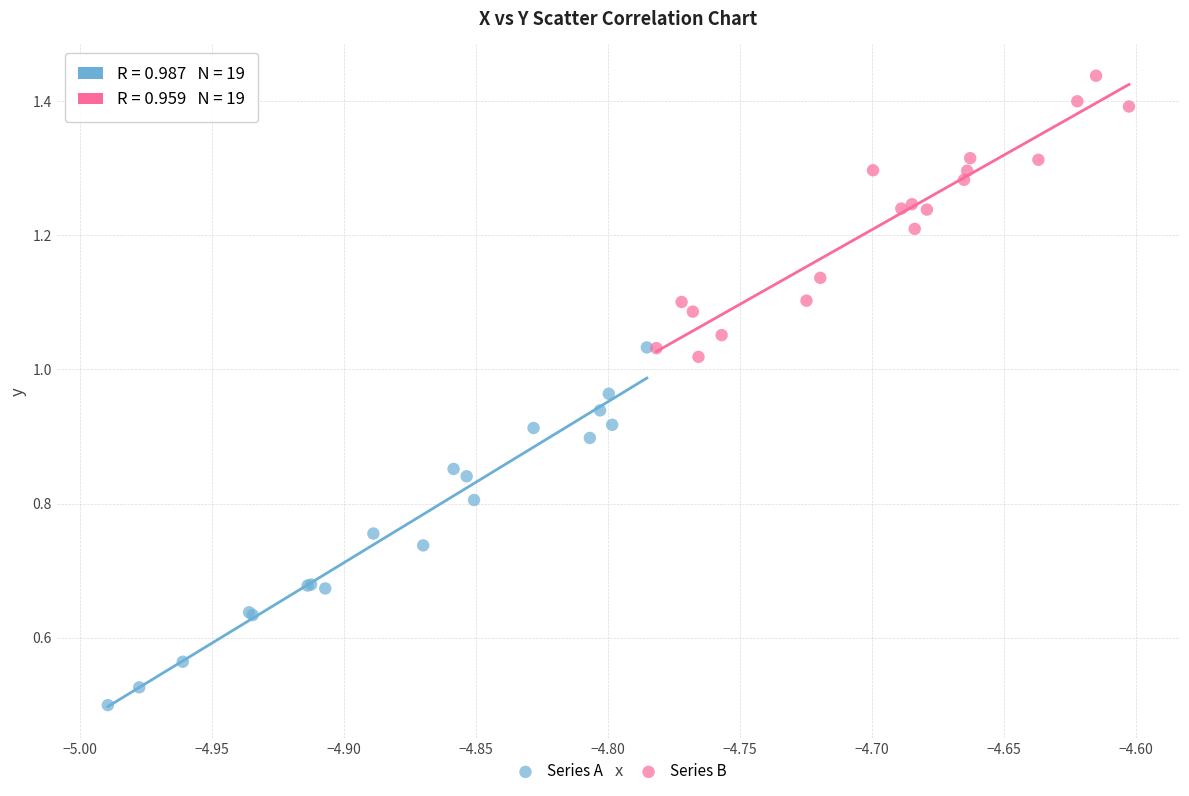

Which series has the largest Y range (max minus min)?

Series A